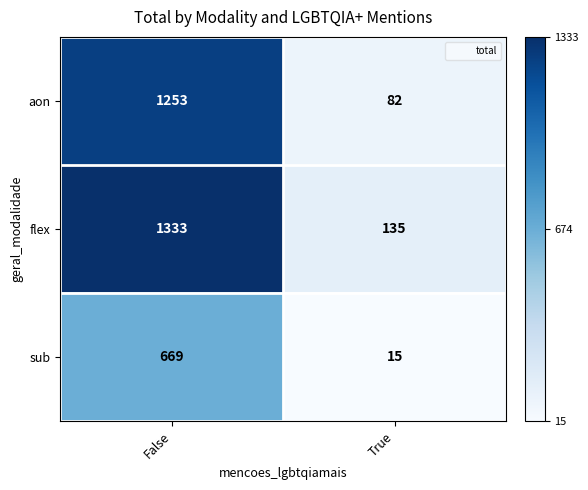

Reading left to right, extract all data points from this chart.

aon: False=1253	True=82
flex: False=1333	True=135
sub: False=669	True=15